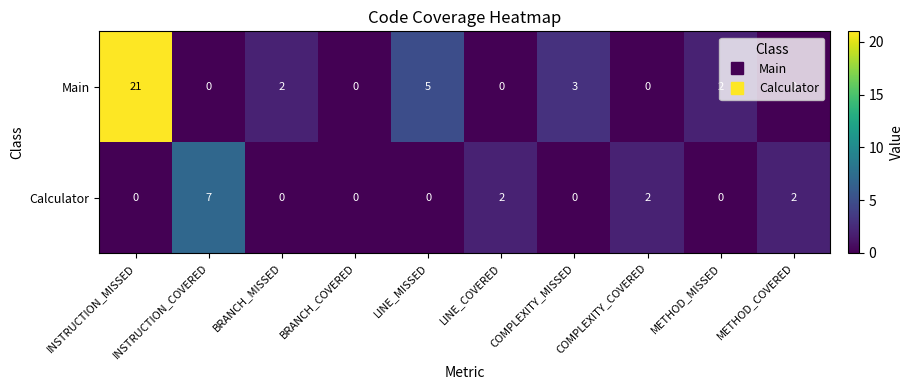

What is the maximum value shown in the chart?

21